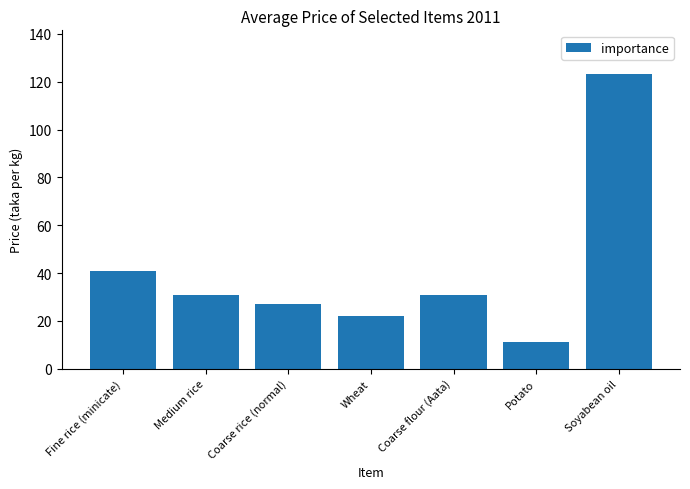

What is the difference between the values at Coarse flour (Aata) and Potato?

20